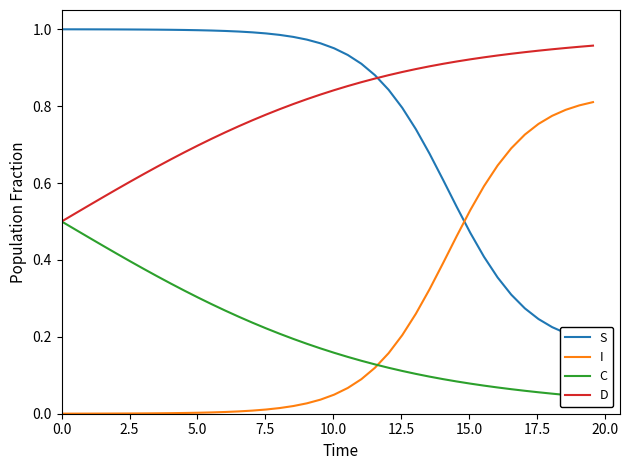

What is the value of the S point at the 2nd from the left?

1.0